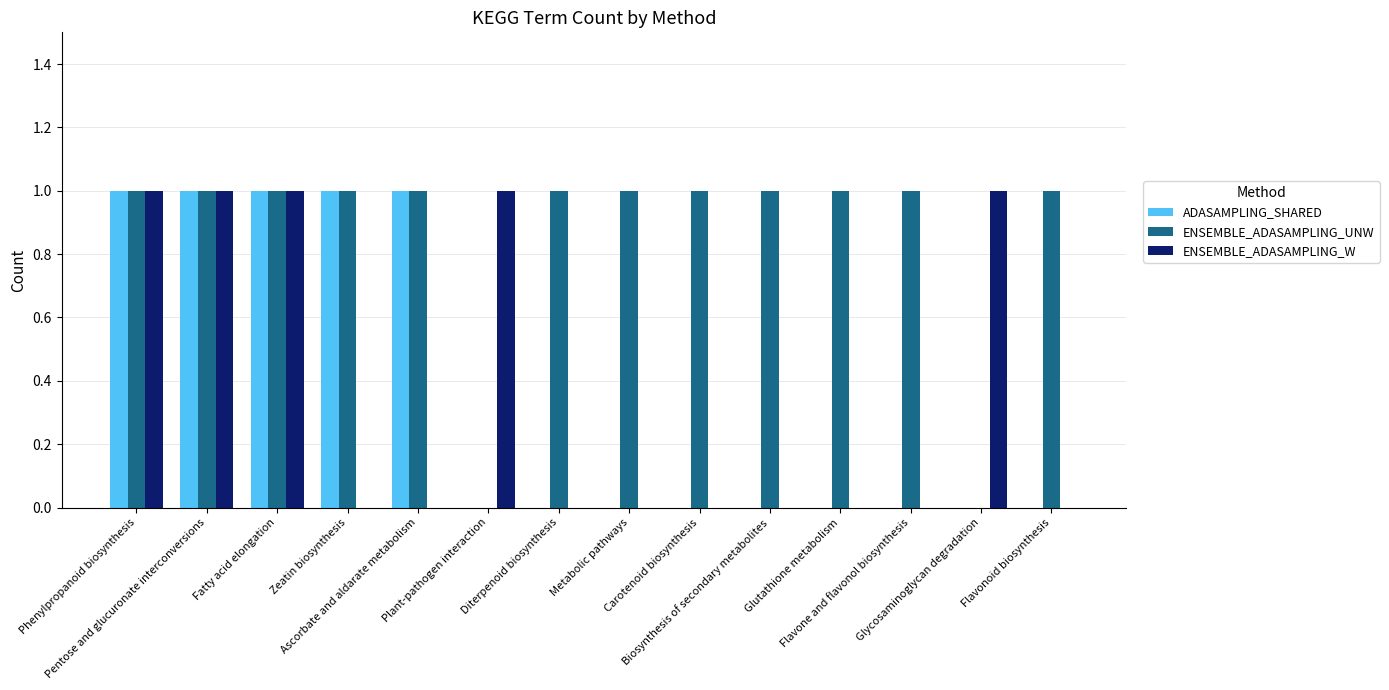

What is the sum of all ENSEMBLE_ADASAMPLING_UNW values?

12